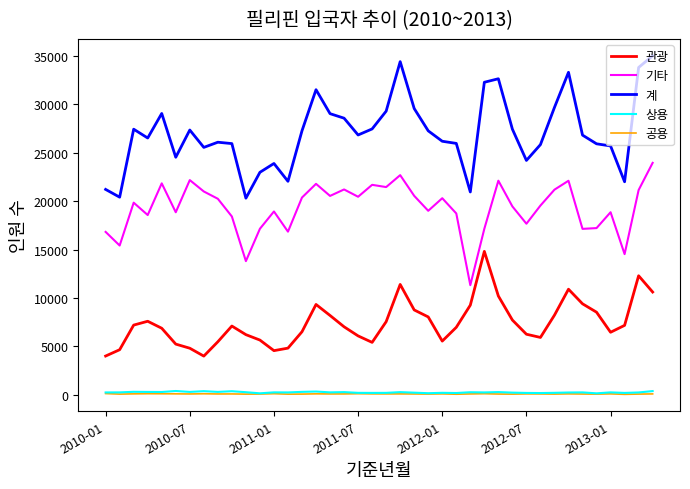

How many lines are shown in the chart?

5